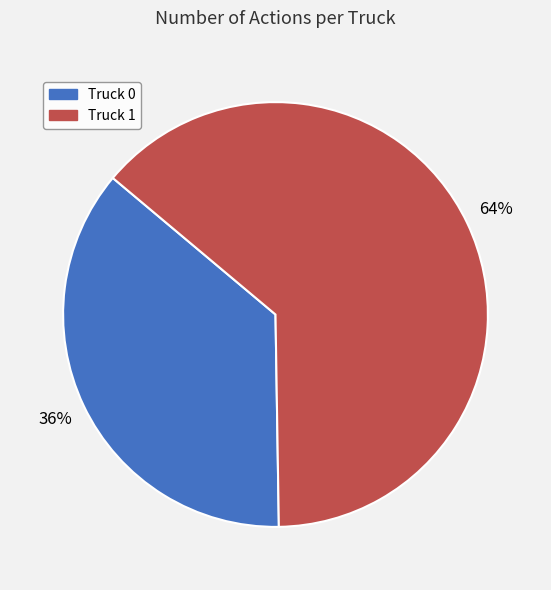

Which slice represents more than half of the pie?

Truck 1